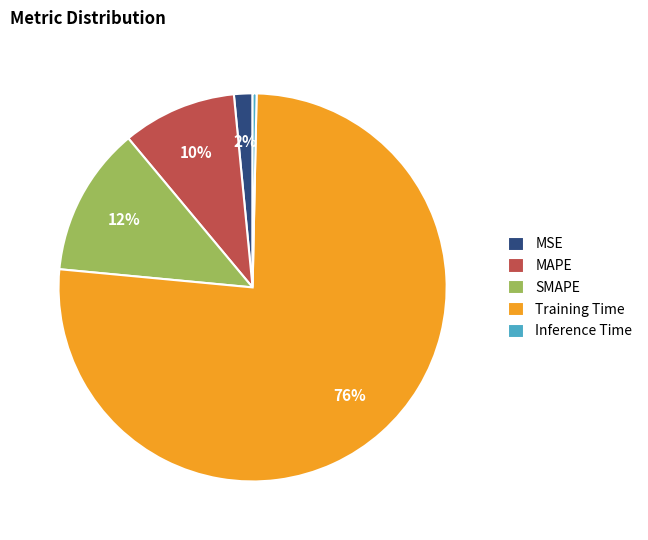

How many segments does this pie chart have?

5